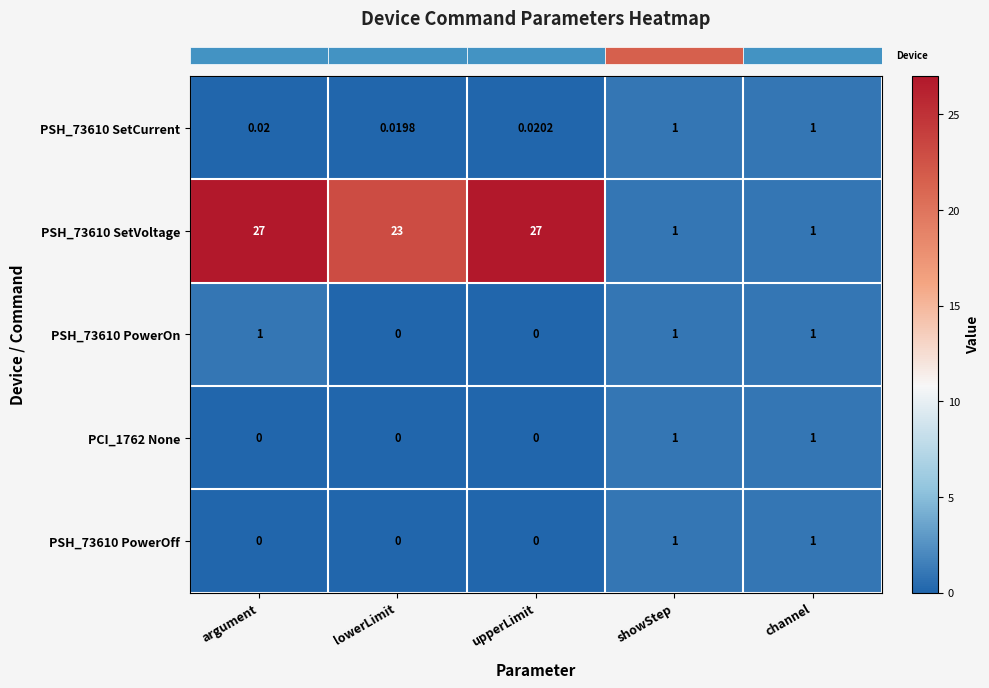

Is the value of PCI_1762 None at argument greater than the value of PSH_73610 SetVoltage at upperLimit?

No